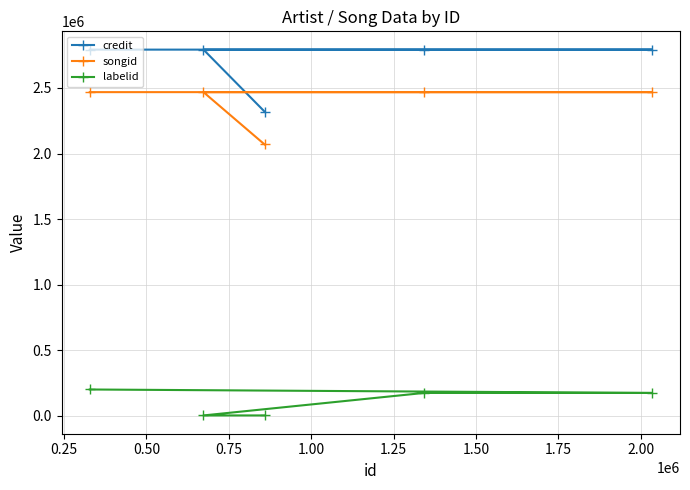

Is this an area chart (filled region under the line)?

No